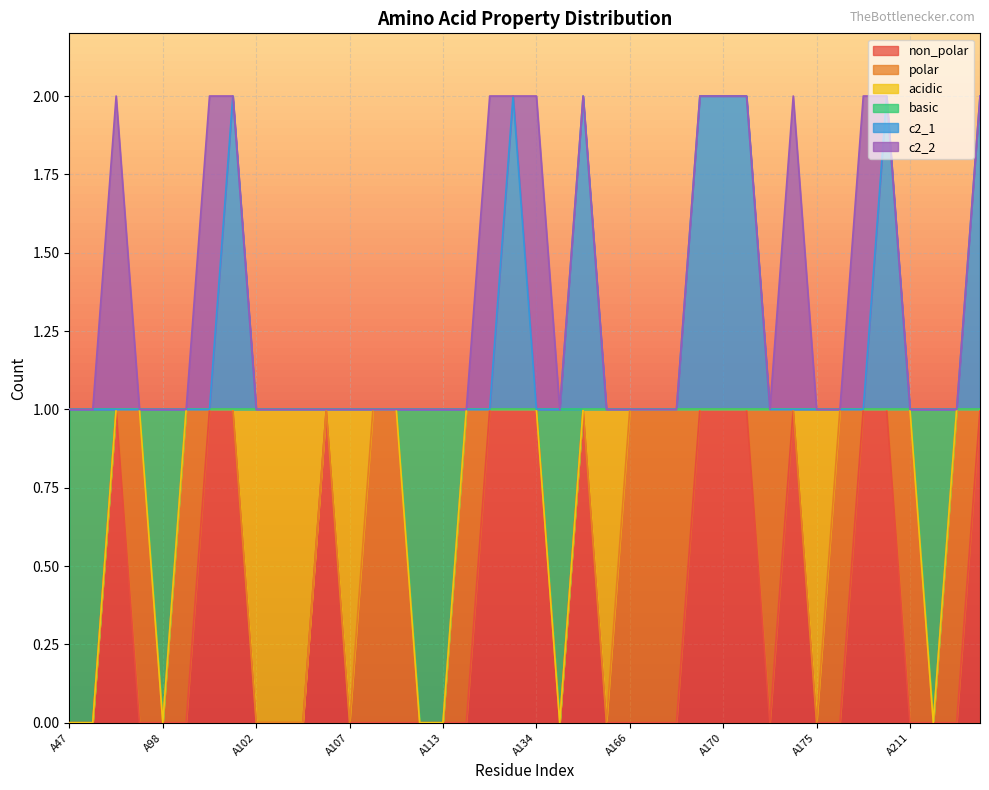

True or false: c2_1 and non_polar cross at least once.

False